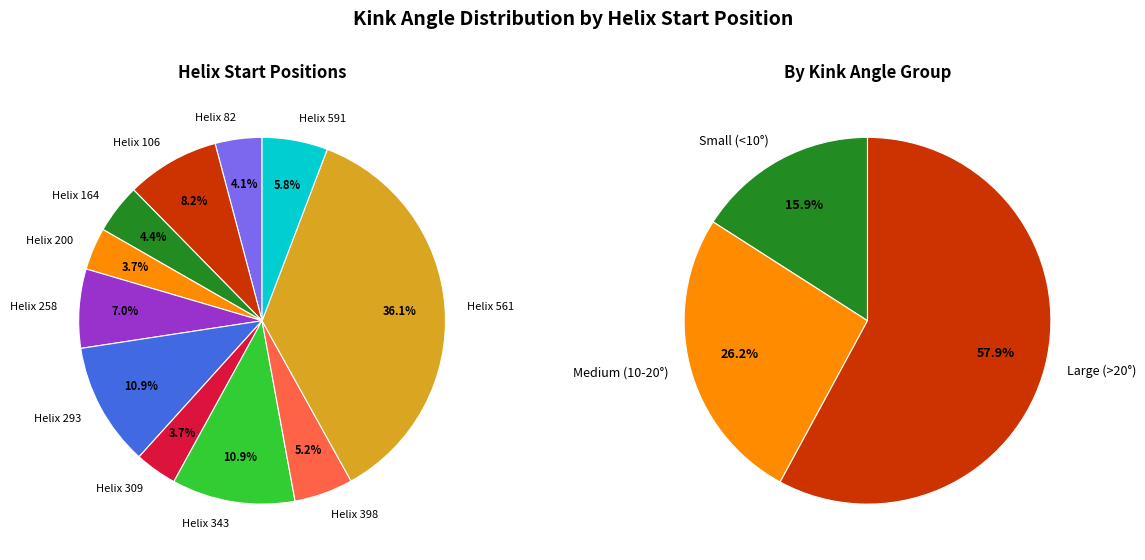

What is the largest slice in the pie chart?

561